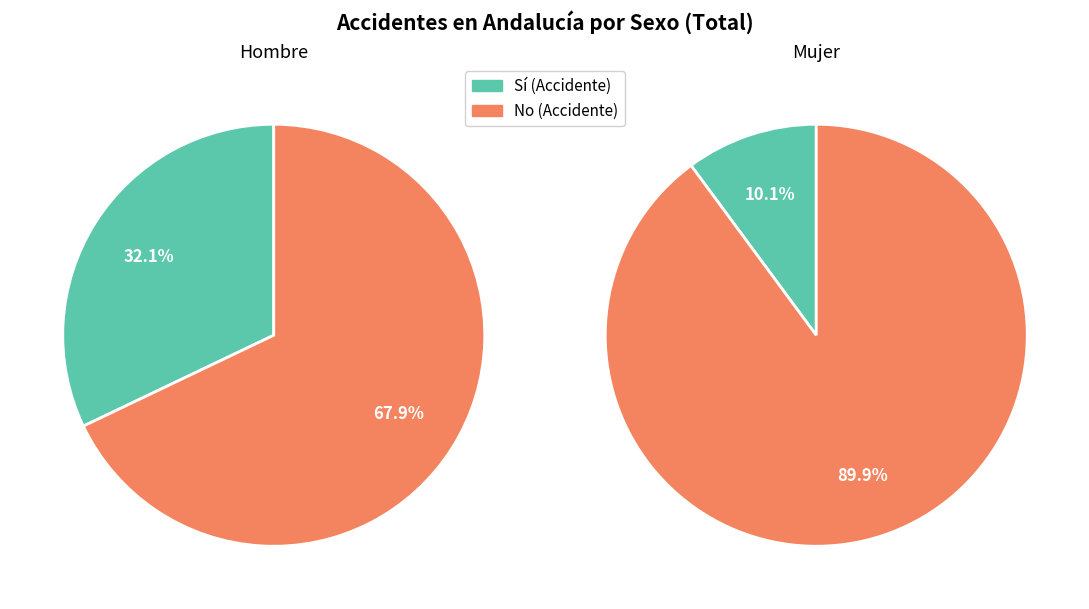

Rank the series by their maximum value, from lowest to highest.

Sí, No